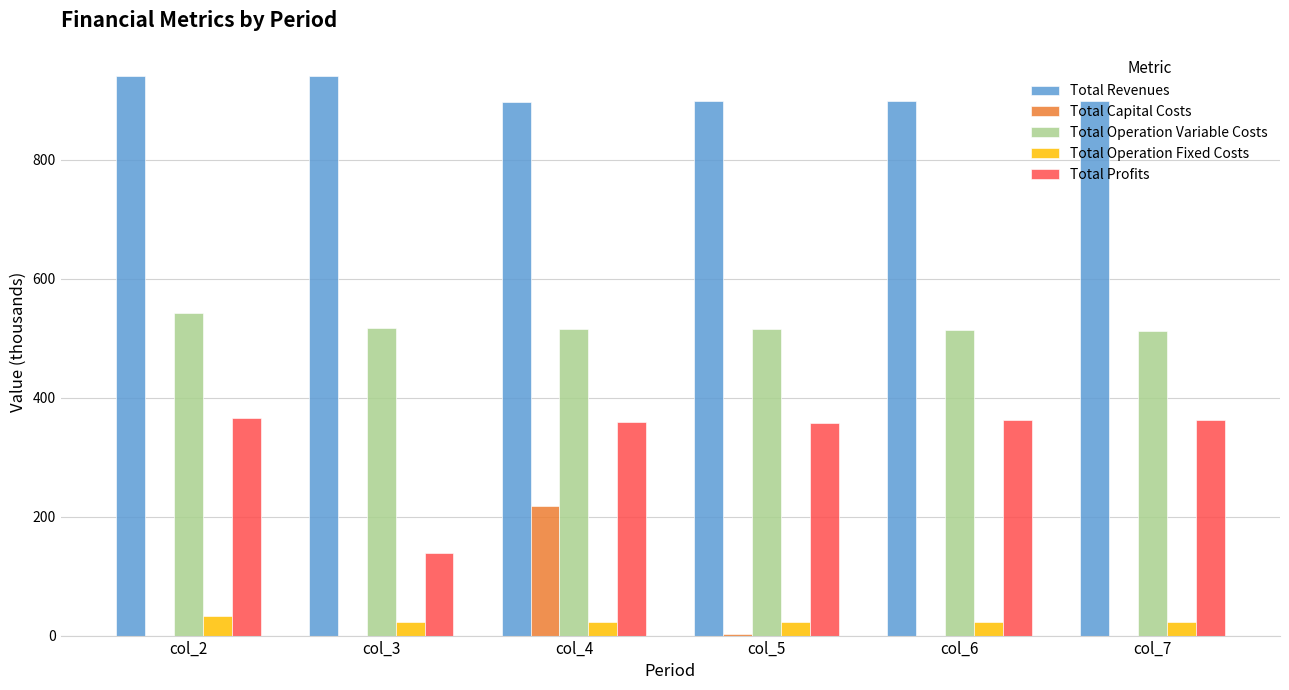

Is the value of Total Revenues at col_2 greater than the value of Total Operation Variable Costs at col_6?

Yes